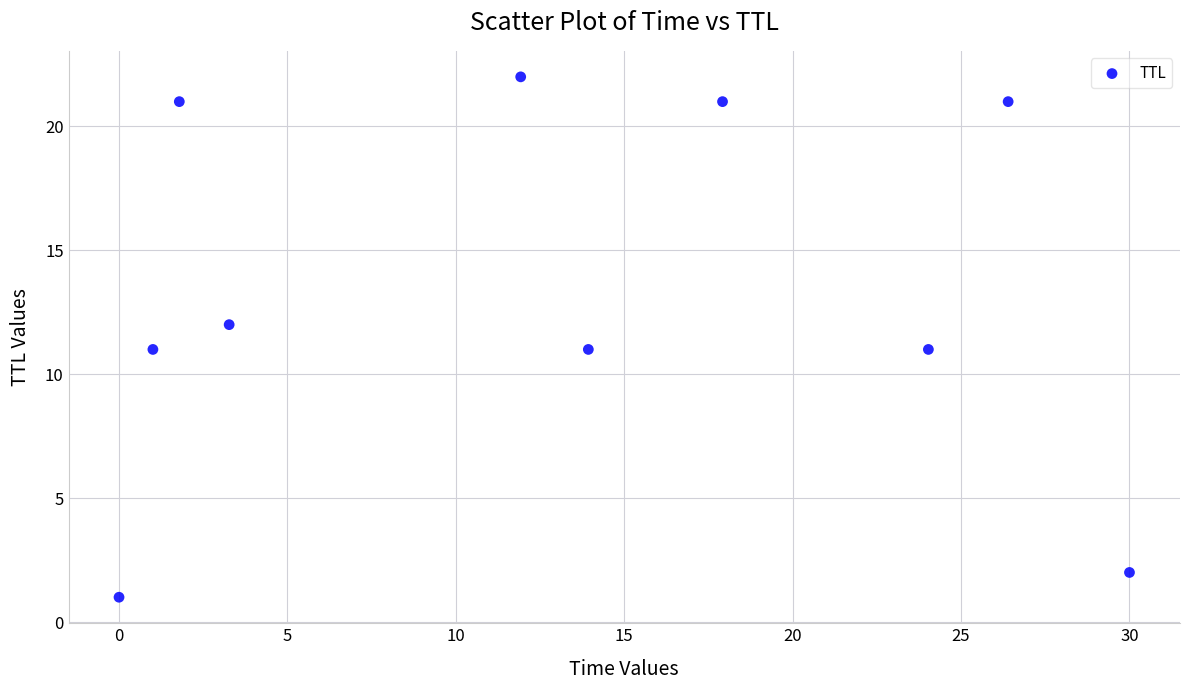

What is the range of Y values (max minus min)?

21